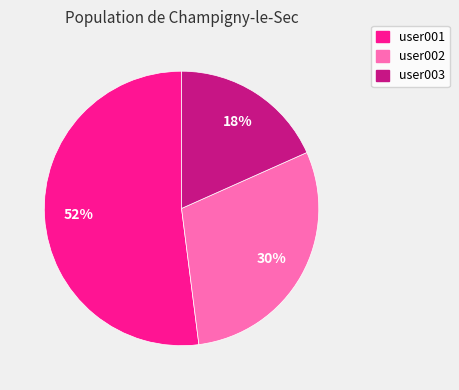

Rank the categories by value from highest to lowest.

user001, user002, user003